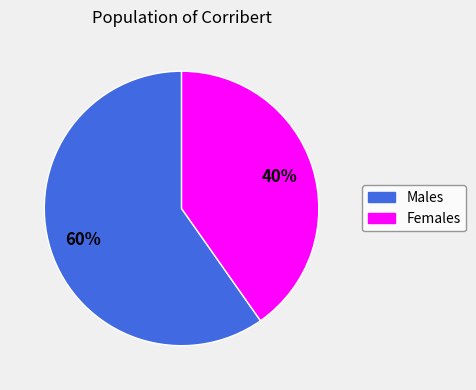

How many slices are in this pie chart?

2